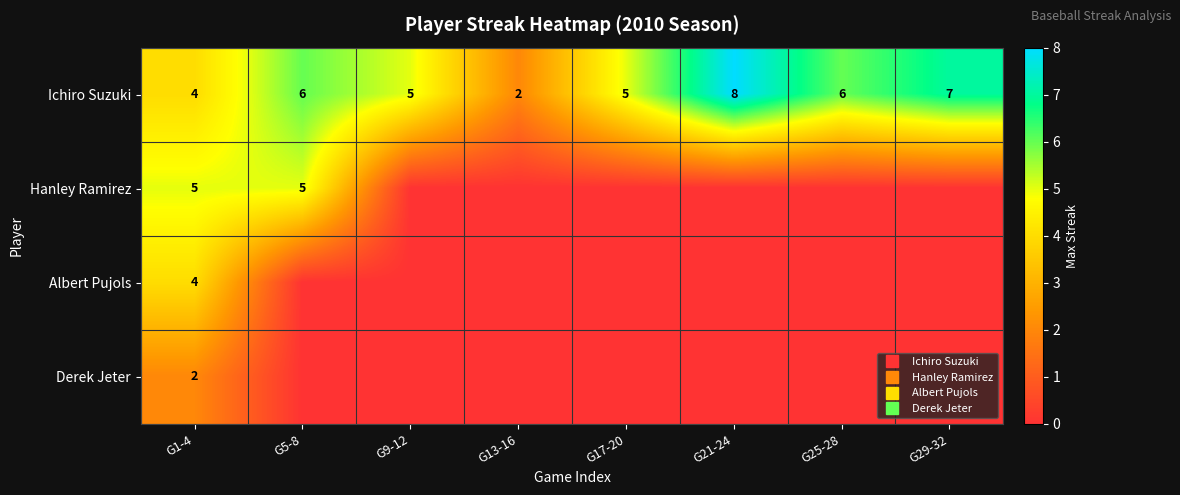

Rank the series at G21-24 from lowest to highest value.

Hanley Ramirez, Albert Pujols, Derek Jeter, Ichiro Suzuki